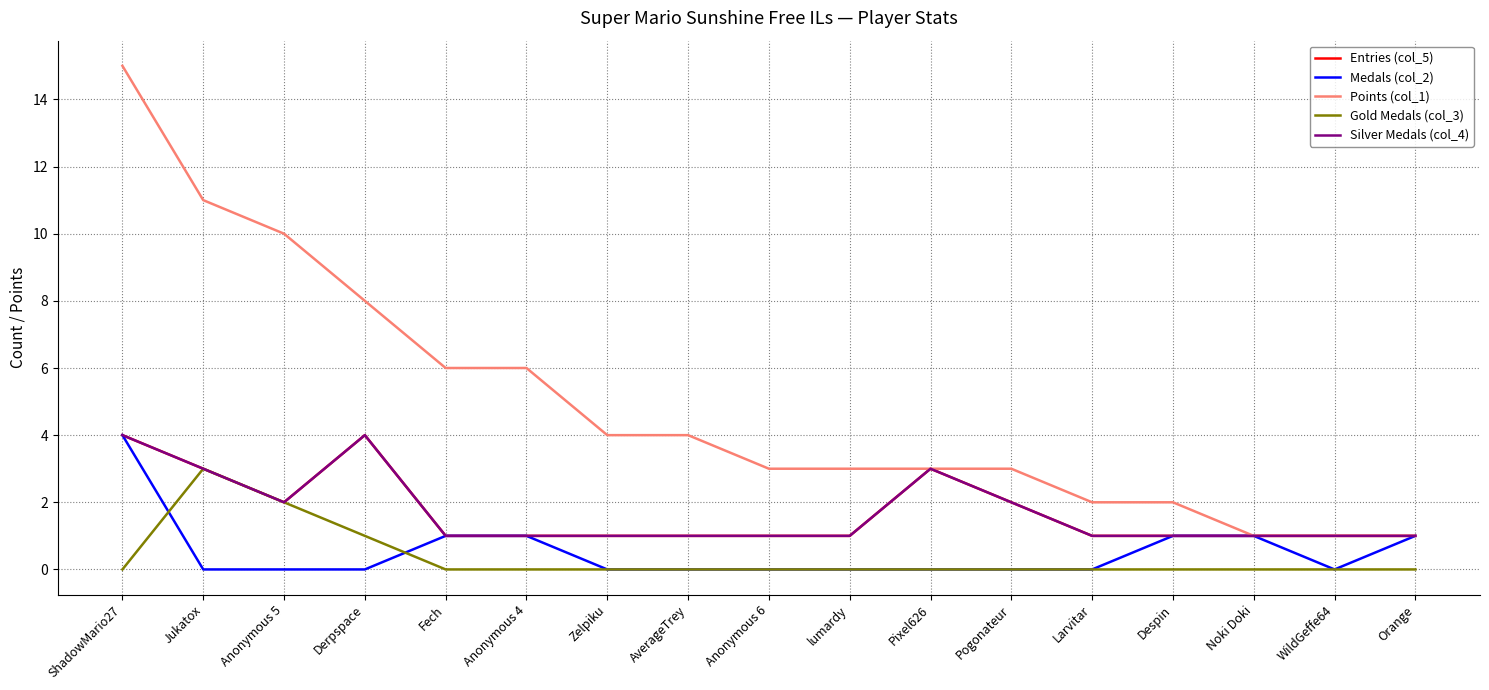

Is it true that Entries (col_5) equals 1 at WildGeffe64?

True